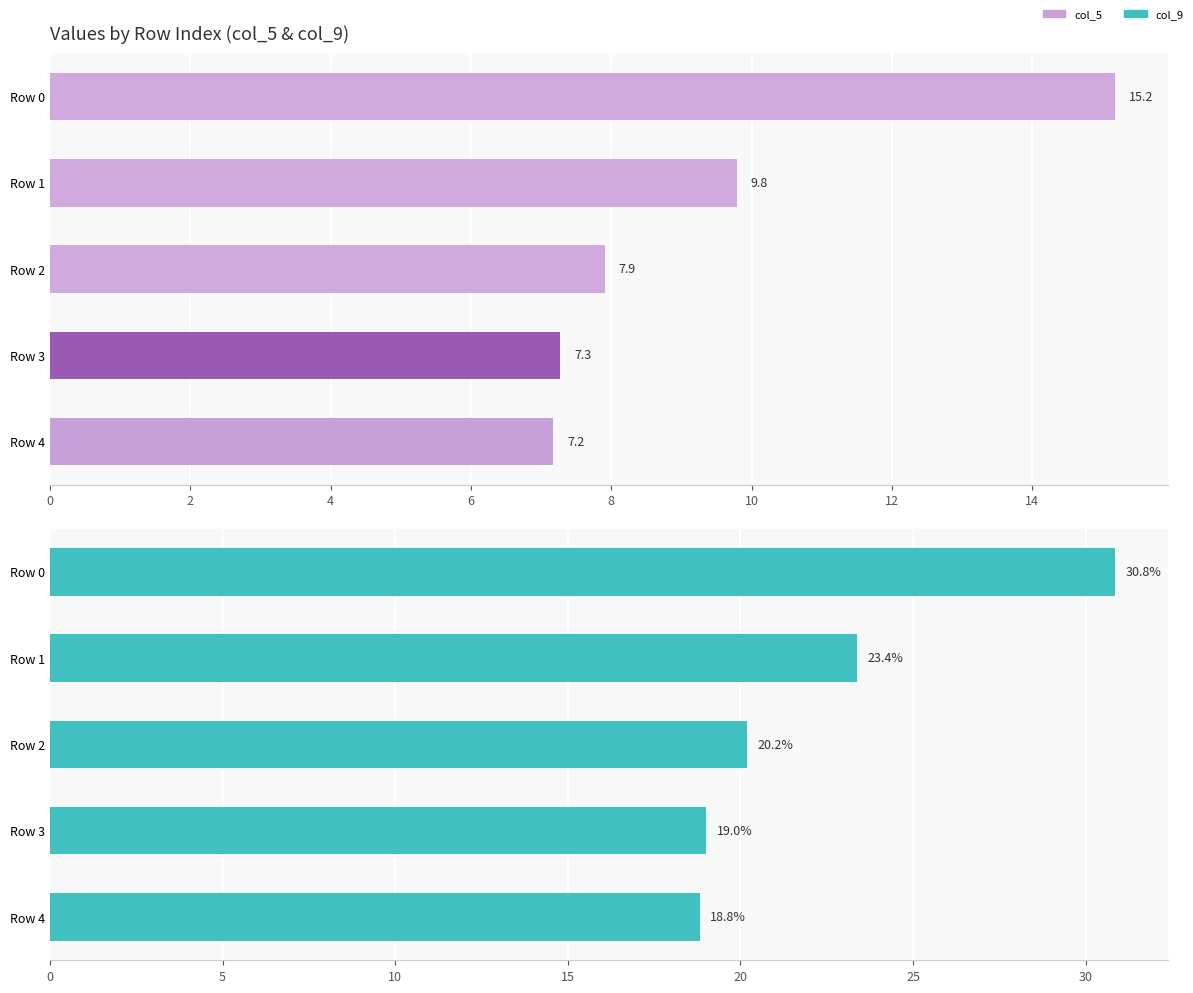

What is the difference between the second highest and minimum values in the col_9 series?

4.5